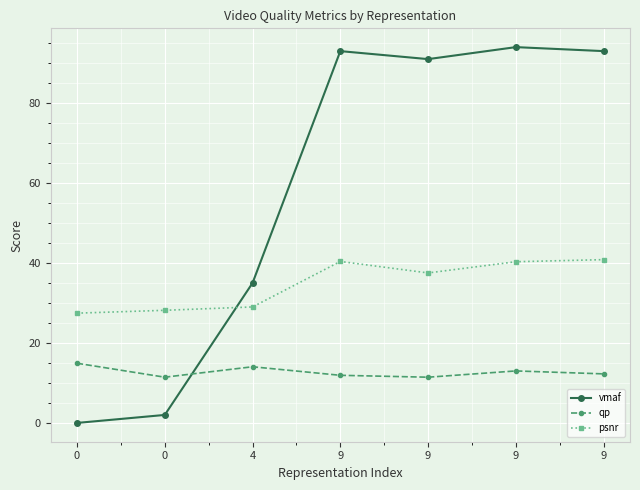

How many lines are shown in the chart?

3